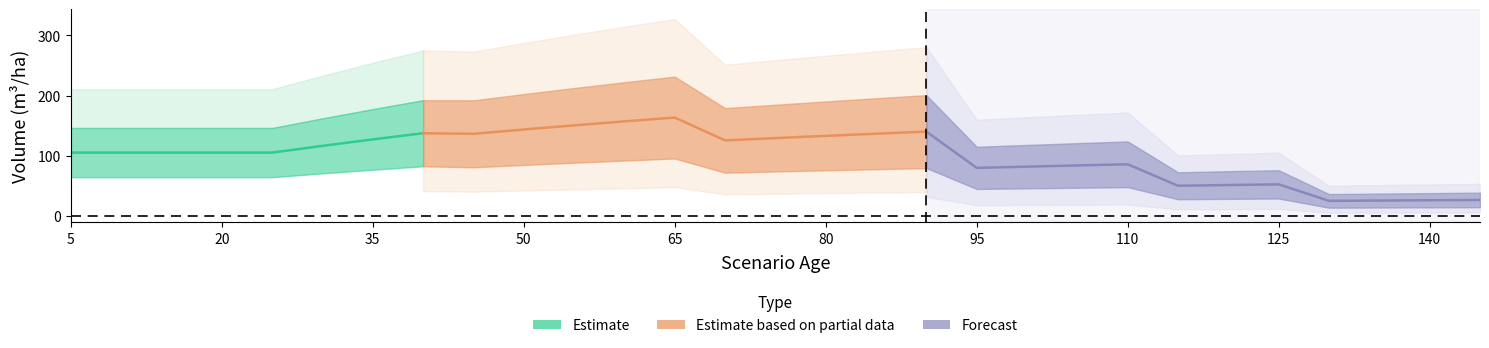

At which category is the sum across all series the highest?

65